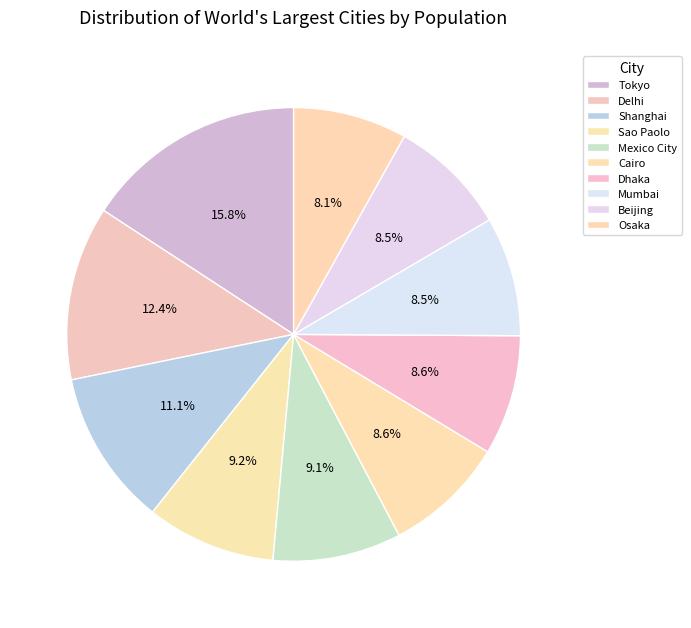

Is it true that Cairo is 1% of the pie?

False